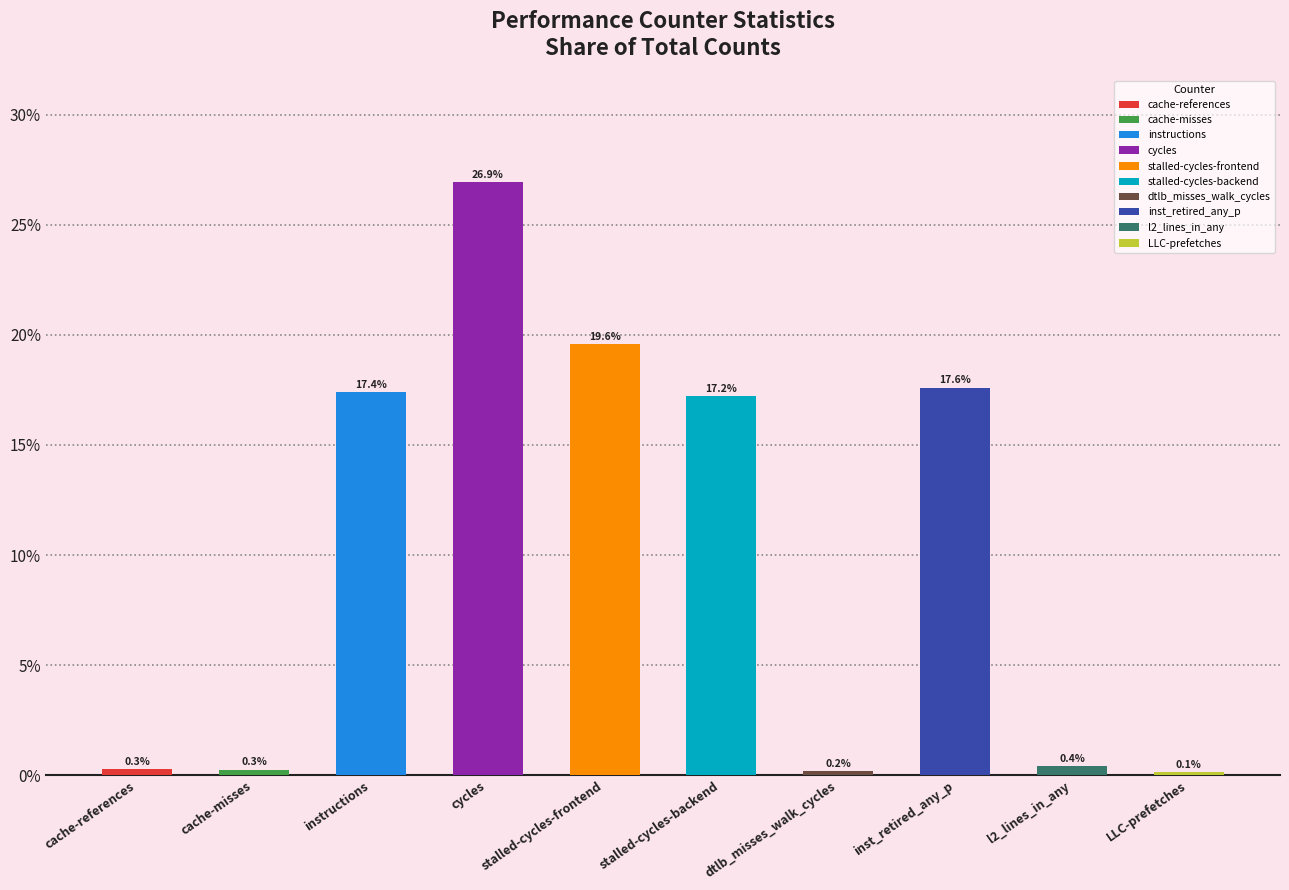

What is the average value?

10.0